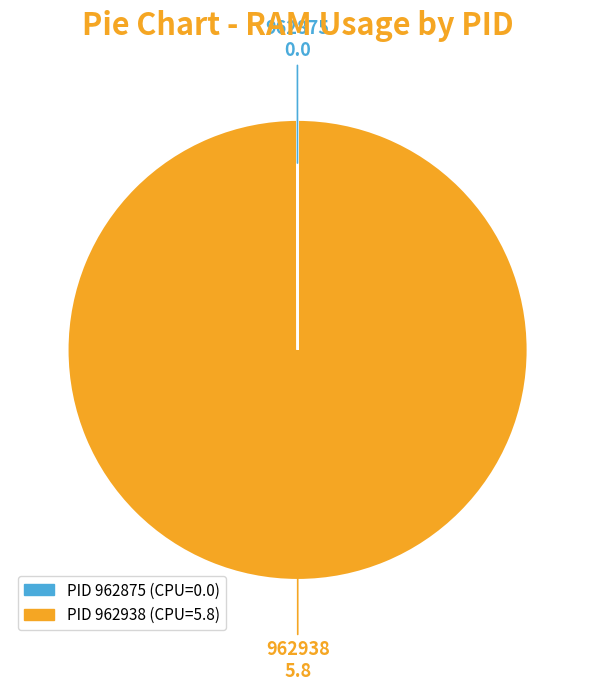

What is the majority slice?

962938